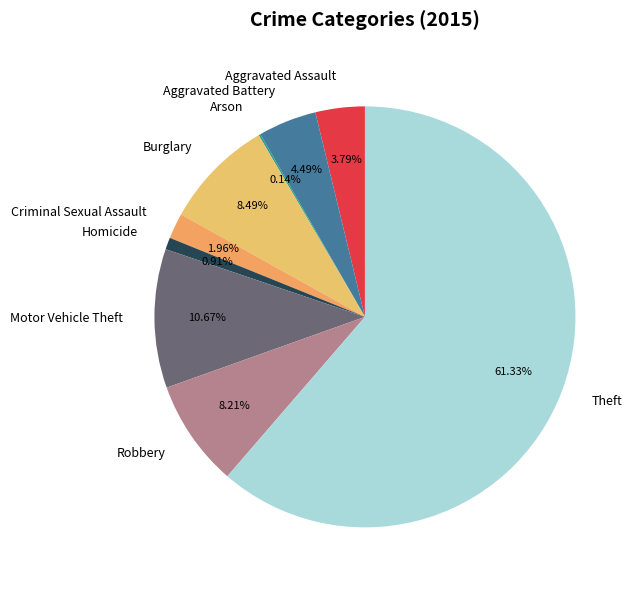

To the nearest percent, what percentage of the pie is Criminal Sexual Assault?

2%